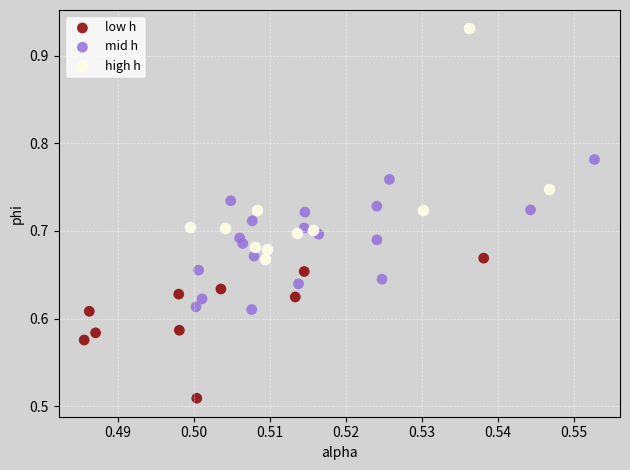

Which series has the largest Y range (max minus min)?

high h